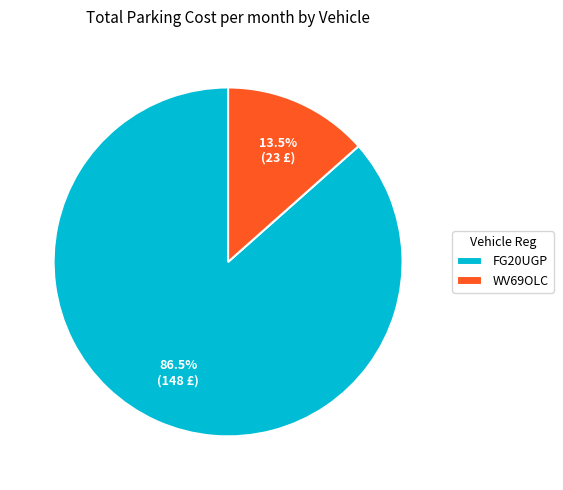

Which slice is the largest?

FG20UGP